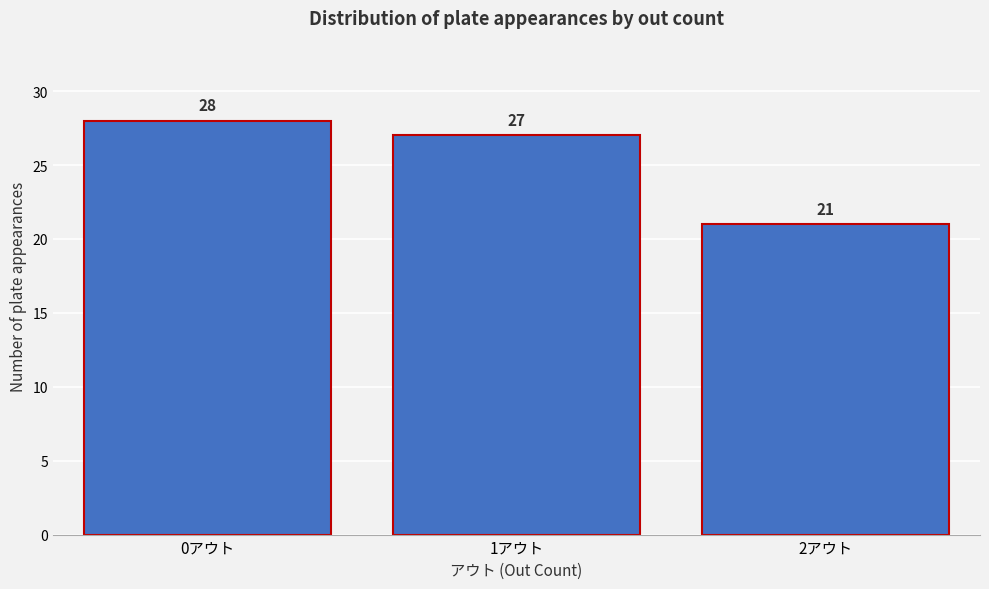

Reading right to left, extract all data points from this chart.

2アウト=21	1アウト=27	0アウト=28